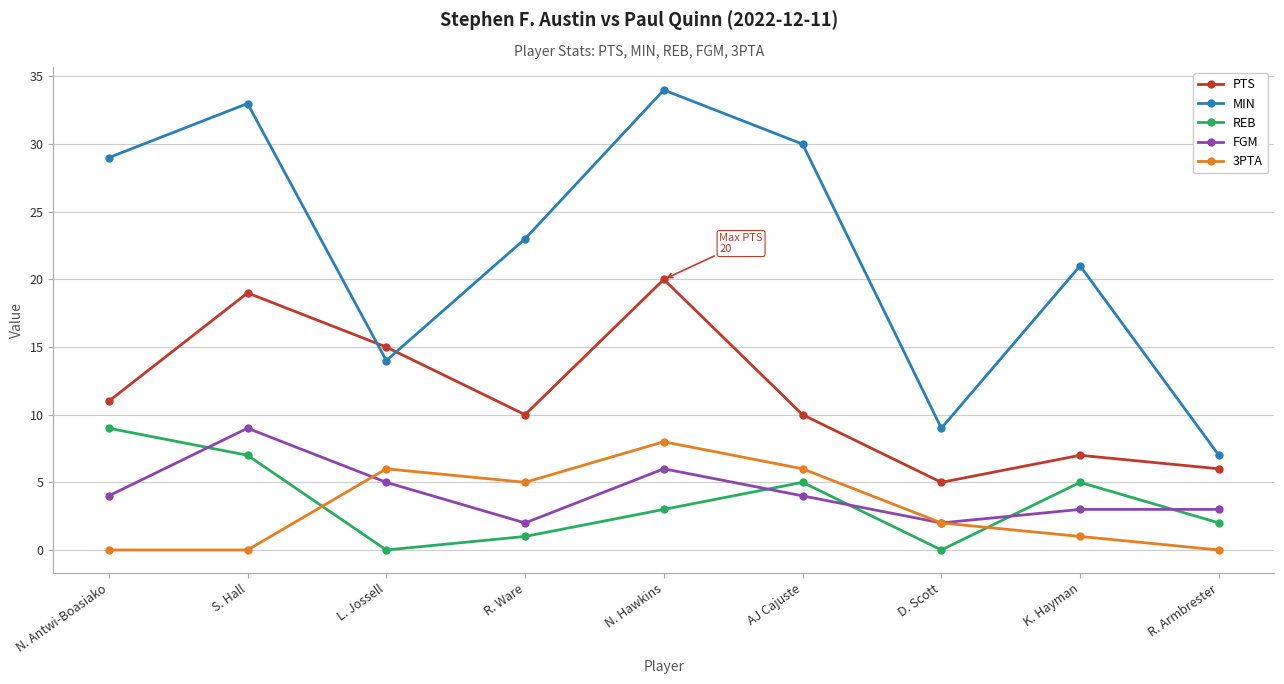

What is the difference between the second highest and second lowest values in the 3PTA series?

6